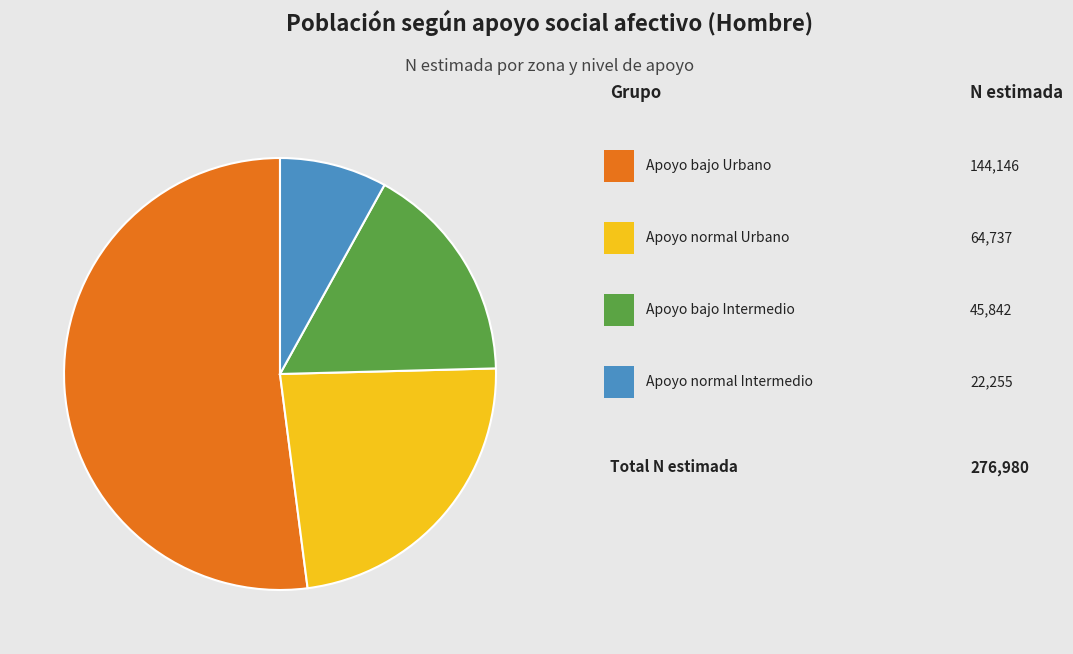

Is there a majority slice in this chart?

Yes